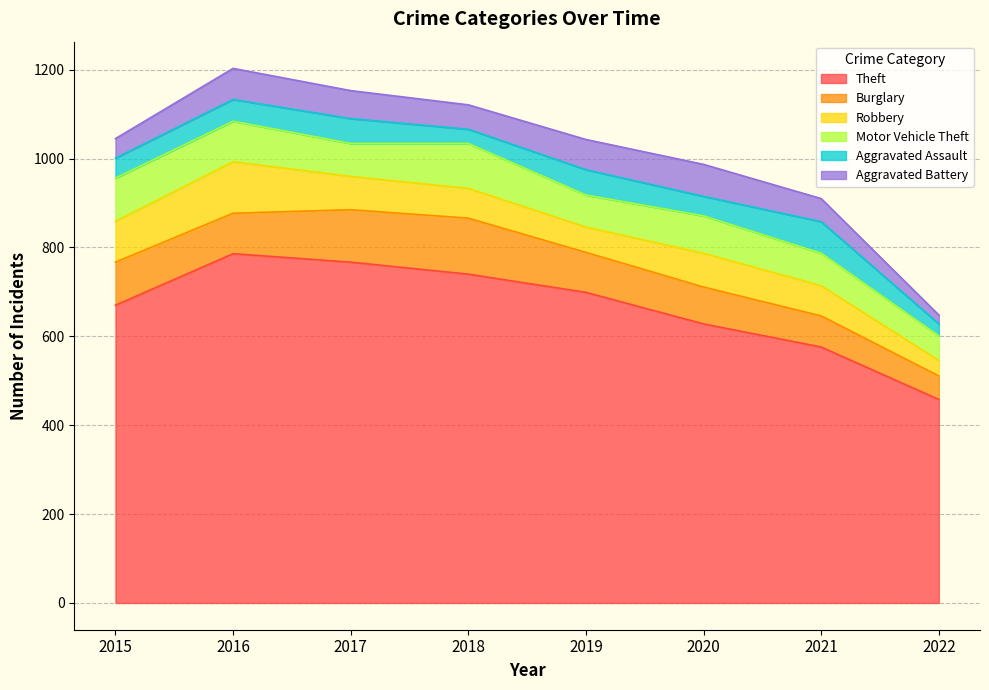

True or false: Aggravated Battery and Burglary intersect in this chart.

False